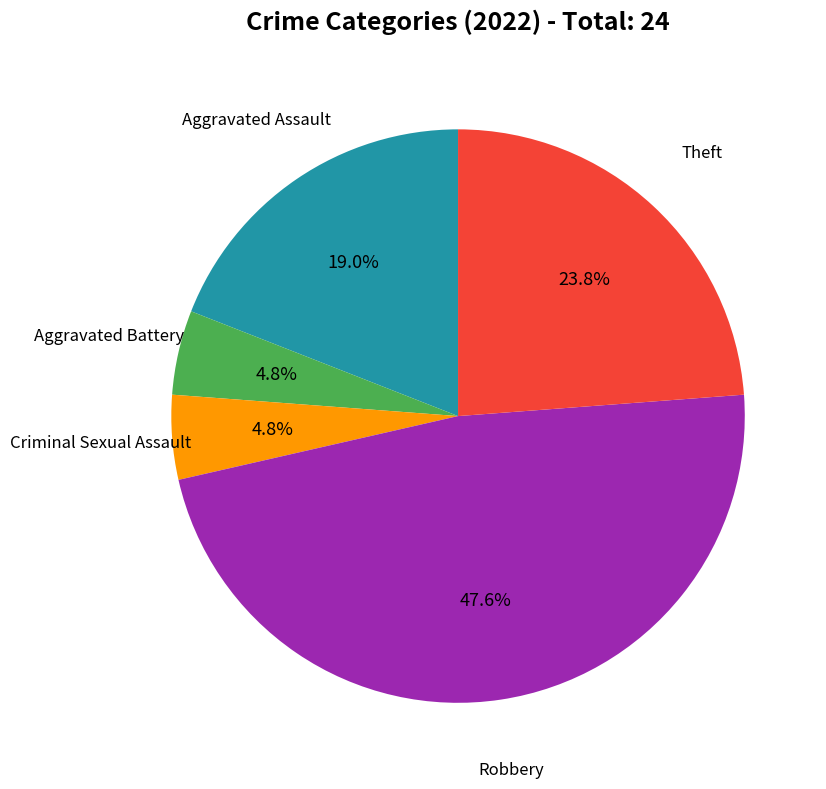

Does any single category account for the majority?

No